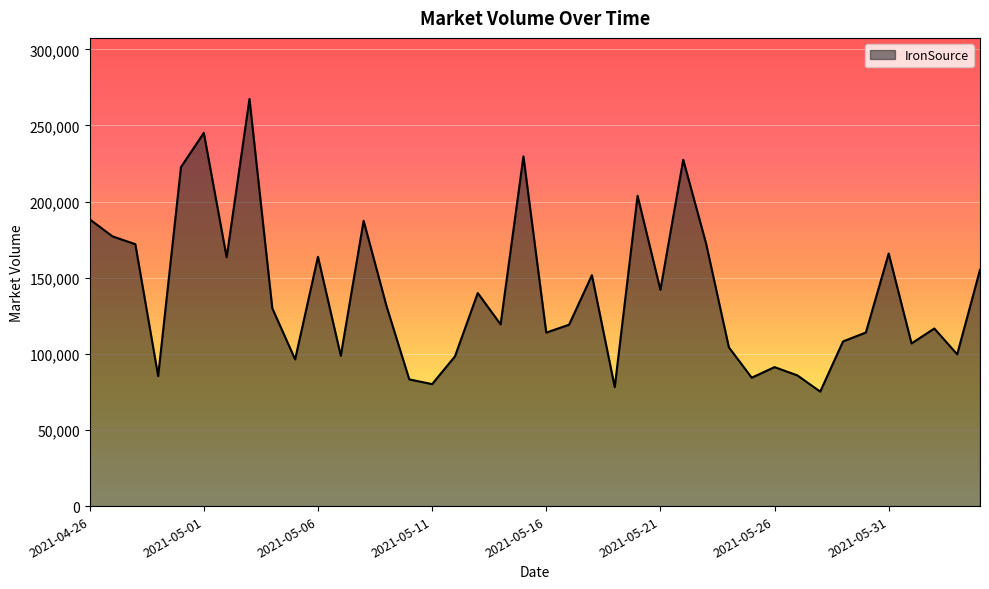

What is the greatest value displayed?

267424